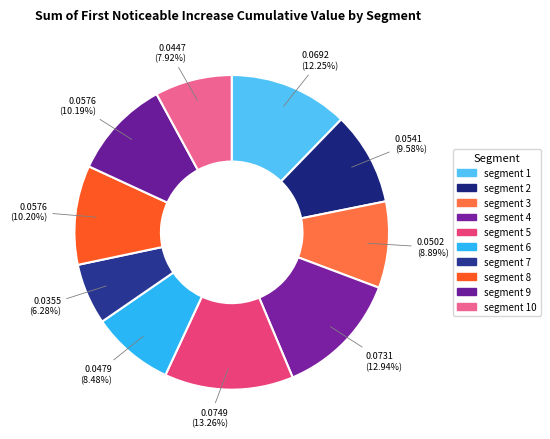

How many slices are in this pie chart?

10